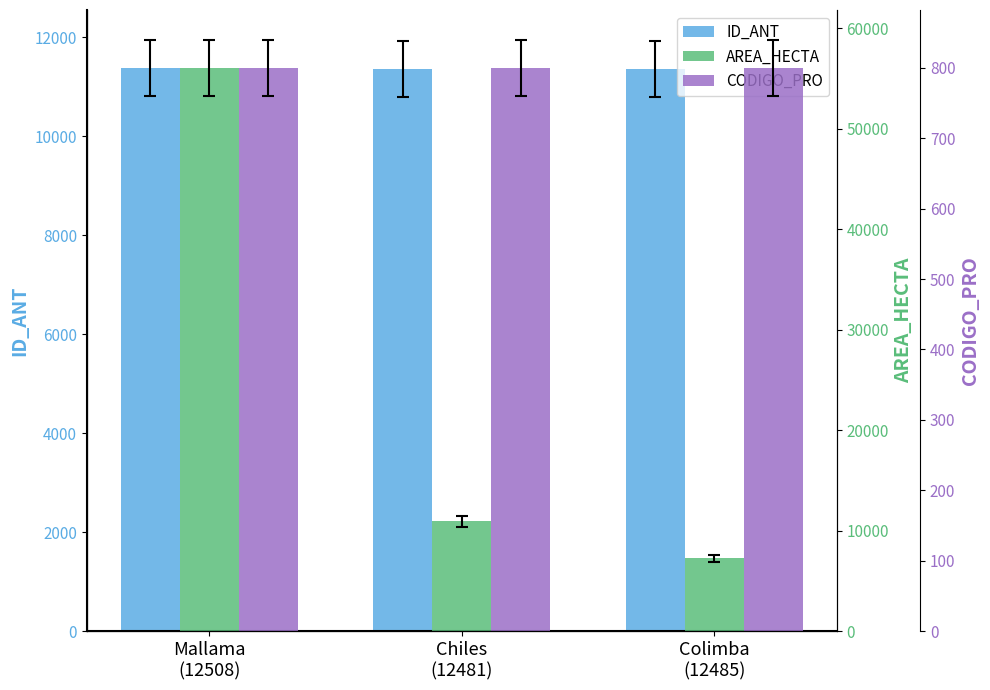

What are all the series names shown in the legend?

ID_ANT, AREA_HECTA, CODIGO_PRO